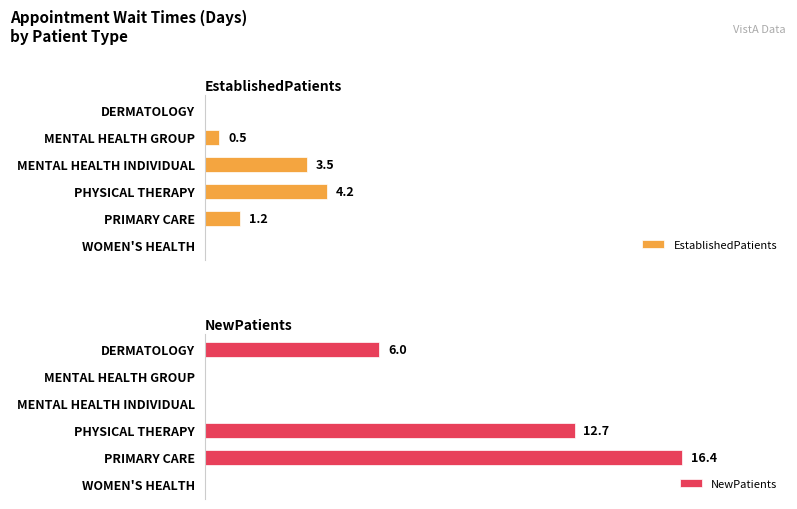

Is it true that EstablishedPatients equals 0.0 at WOMEN'S HEALTH?

True